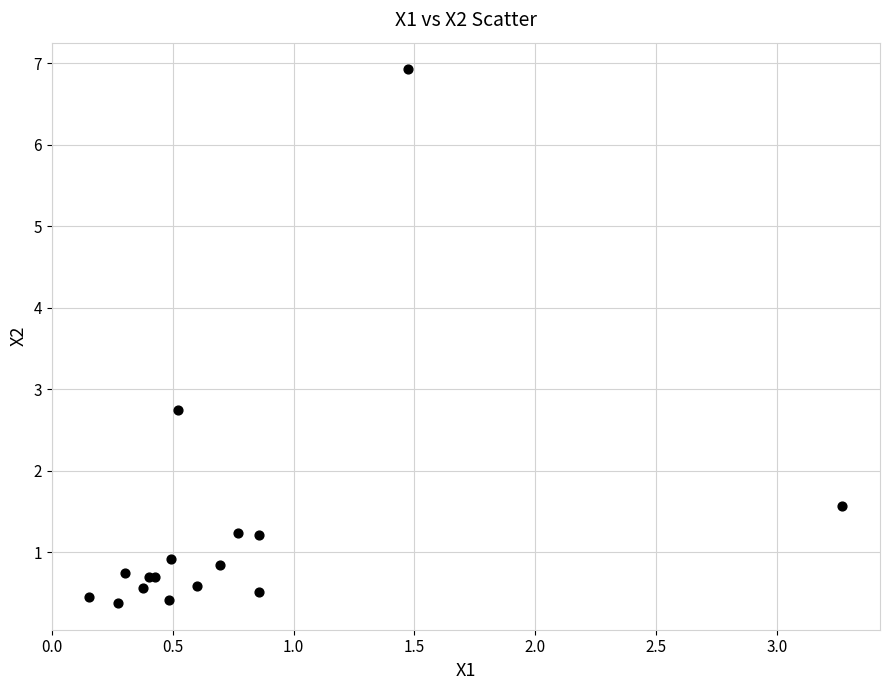

What Y value in the scatter plot is closest to 3?

2.7